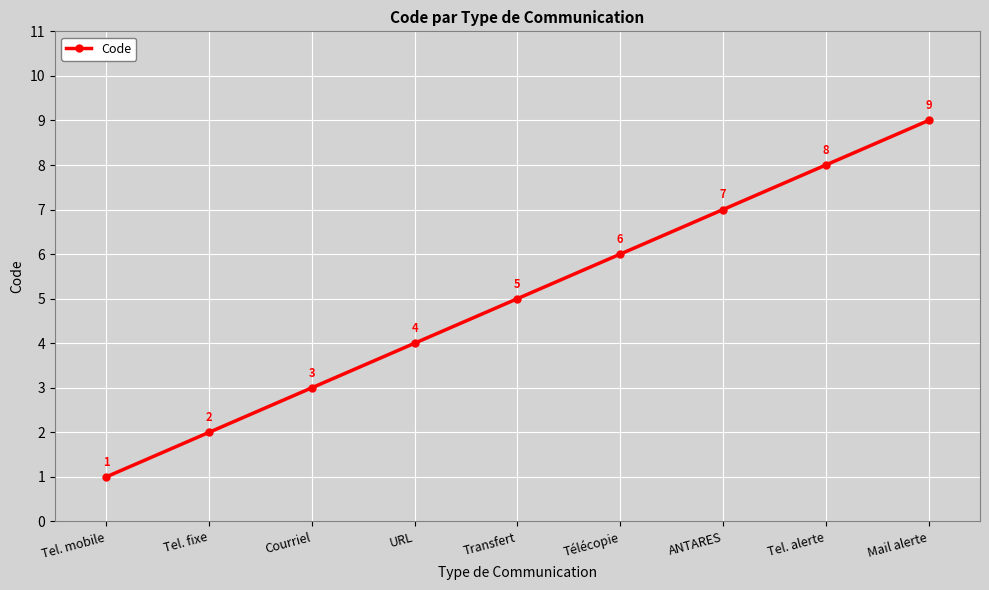

Is it true that the value at Tel. fixe is 2?

True